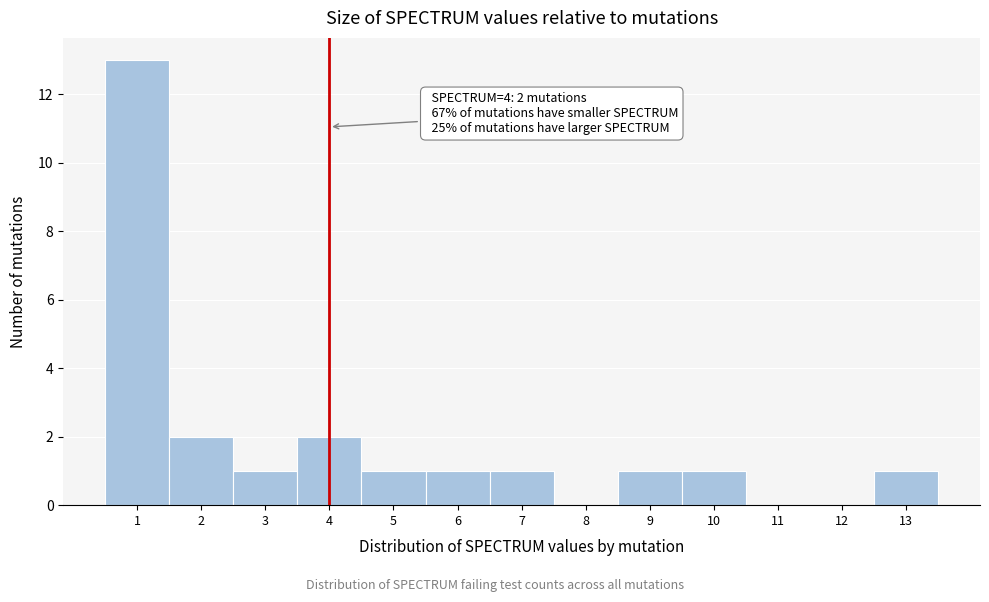

Over which range of the x-axis is the bar tallest?

0.5 to 1.5